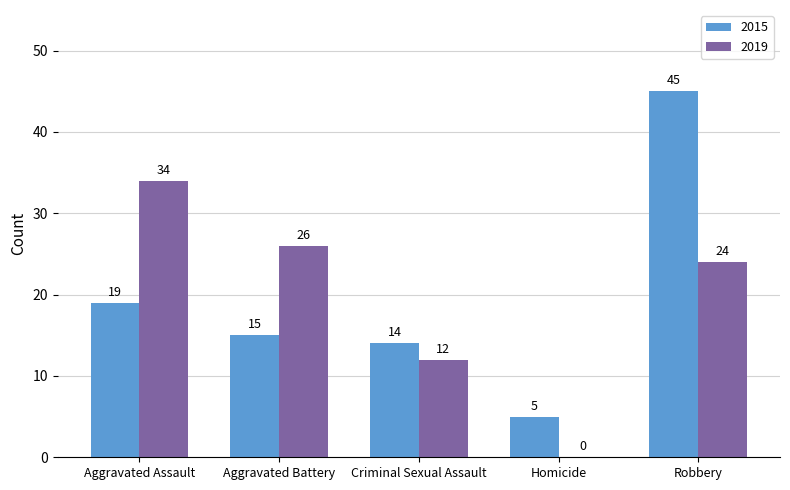

At which label does 2015 first exceed 15?

Aggravated Assault